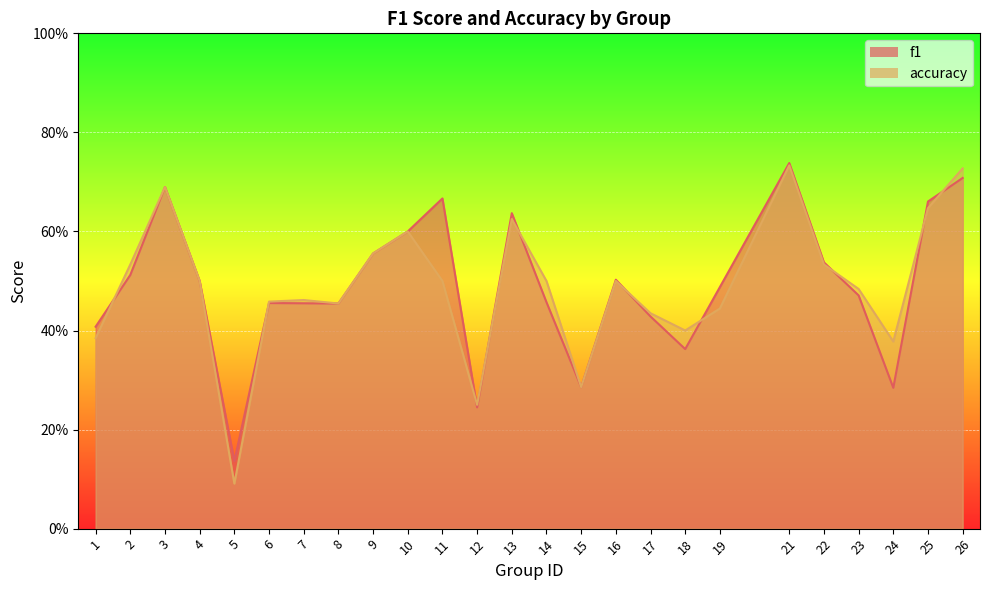

Reading right to left, transcribe all the data shown in this chart.

f1: 0.7	0.7	0.3	0.5	0.5	0.7	0.5	0.4	0.4	0.5	0.3	0.5	0.6	0.2	0.7	0.6	0.6	0.5	0.5	0.5	0.1	0.5	0.7	0.5	0.4
accuracy: 0.7	0.6	0.4	0.5	0.5	0.7	0.4	0.4	0.4	0.5	0.3	0.5	0.6	0.2	0.5	0.6	0.6	0.5	0.5	0.5	0.1	0.5	0.7	0.5	0.4